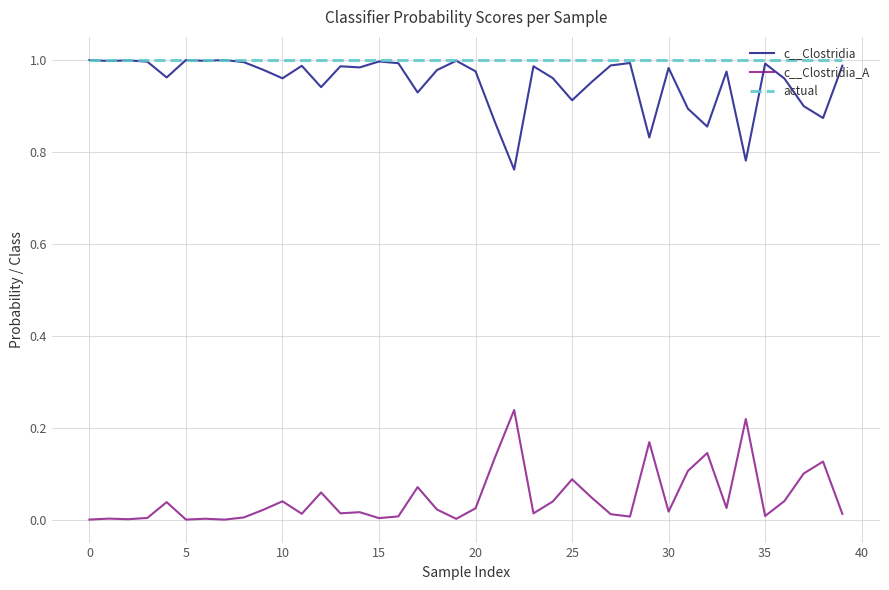

What are all the series names shown in the legend?

c__Clostridia, c__Clostridia_A, actual